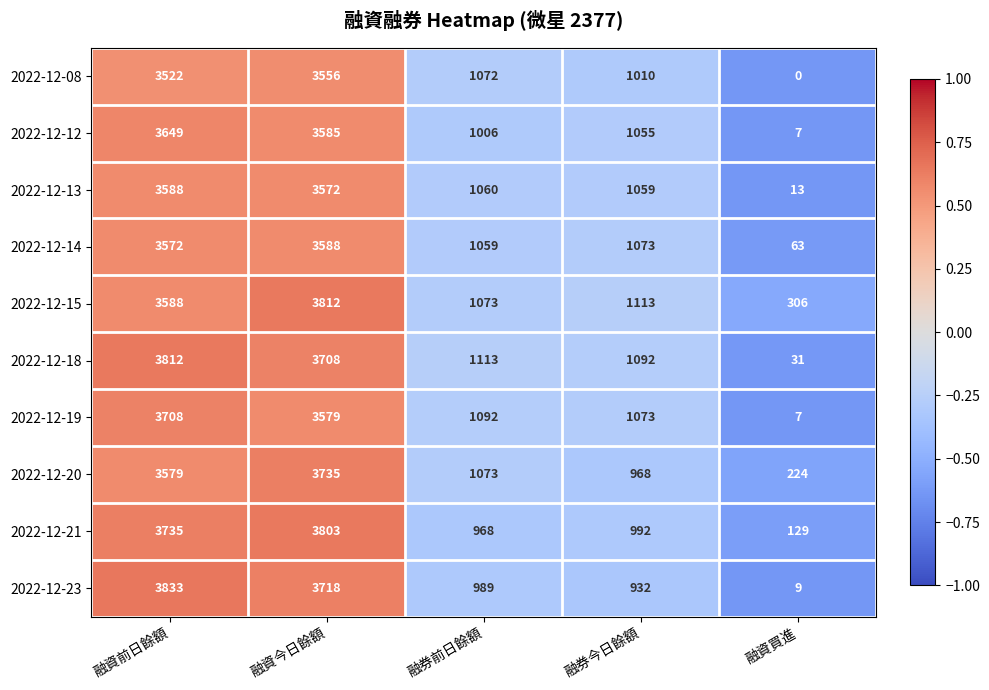

At which category does the chart reach its minimum across all series?

融資買進